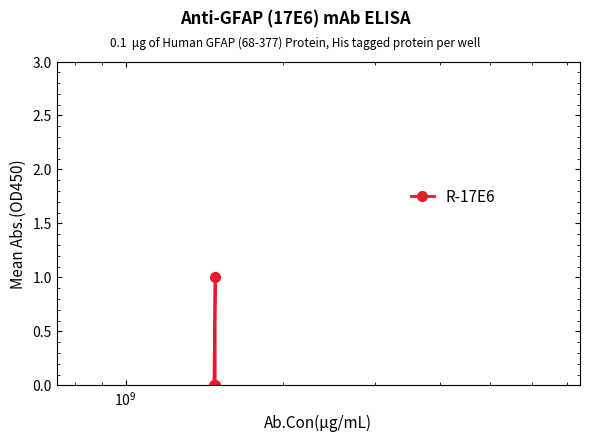

How many data points does each series have?

3